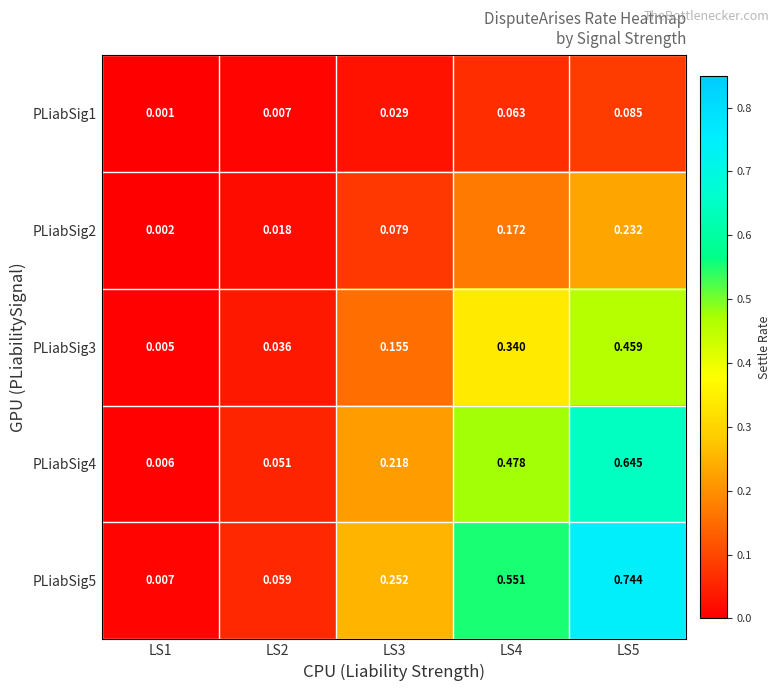

Which series has the largest range (max minus min)?

PLiabSig5